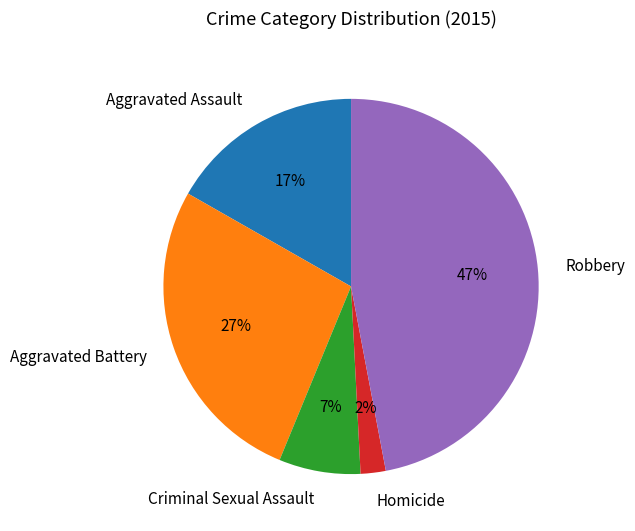

Is the sum of Aggravated Assault and Robbery greater than half?

Yes